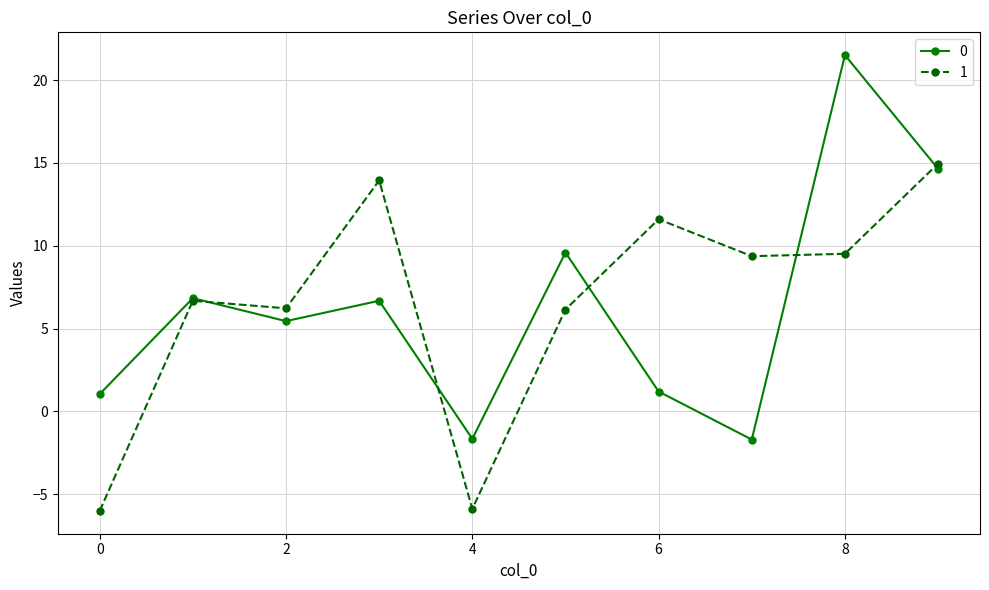

What is the difference between the second highest and second lowest values in the 1 series?

19.8